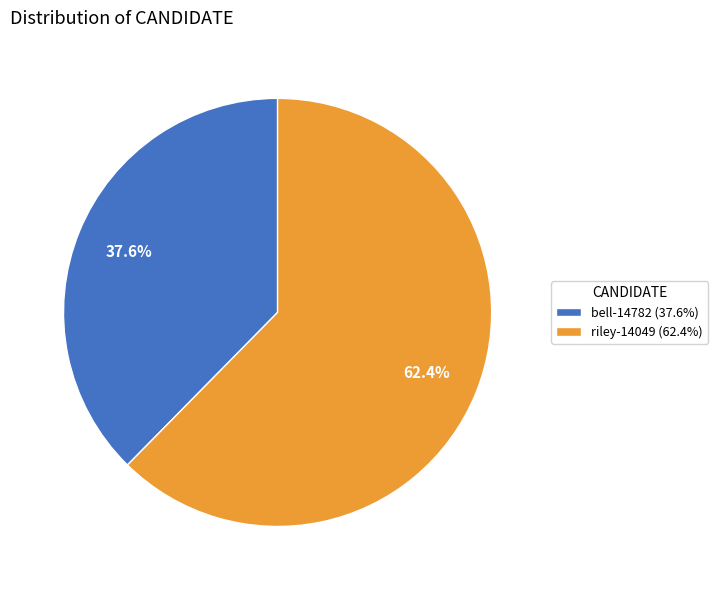

Is riley-14049 the majority of the pie?

Yes